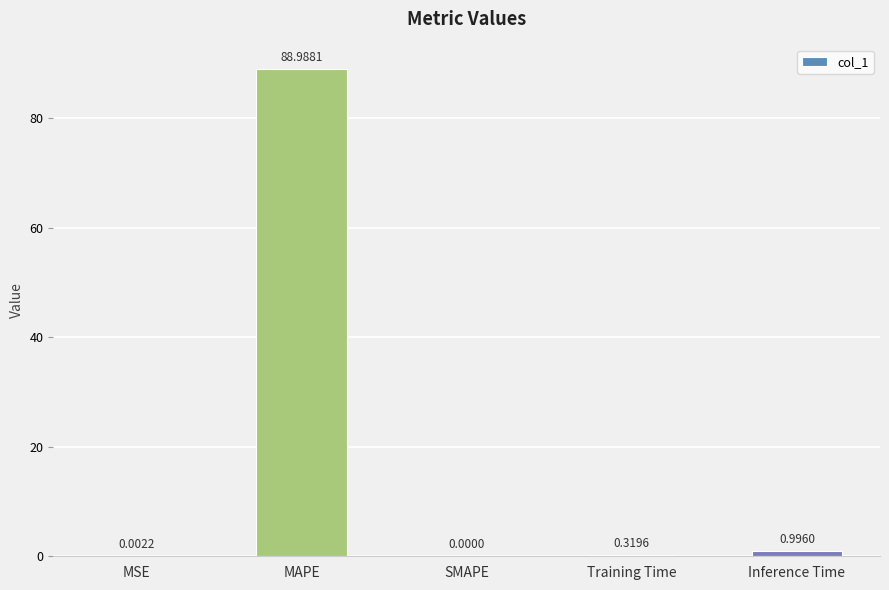

Between SMAPE and Inference Time, which is larger?

Inference Time